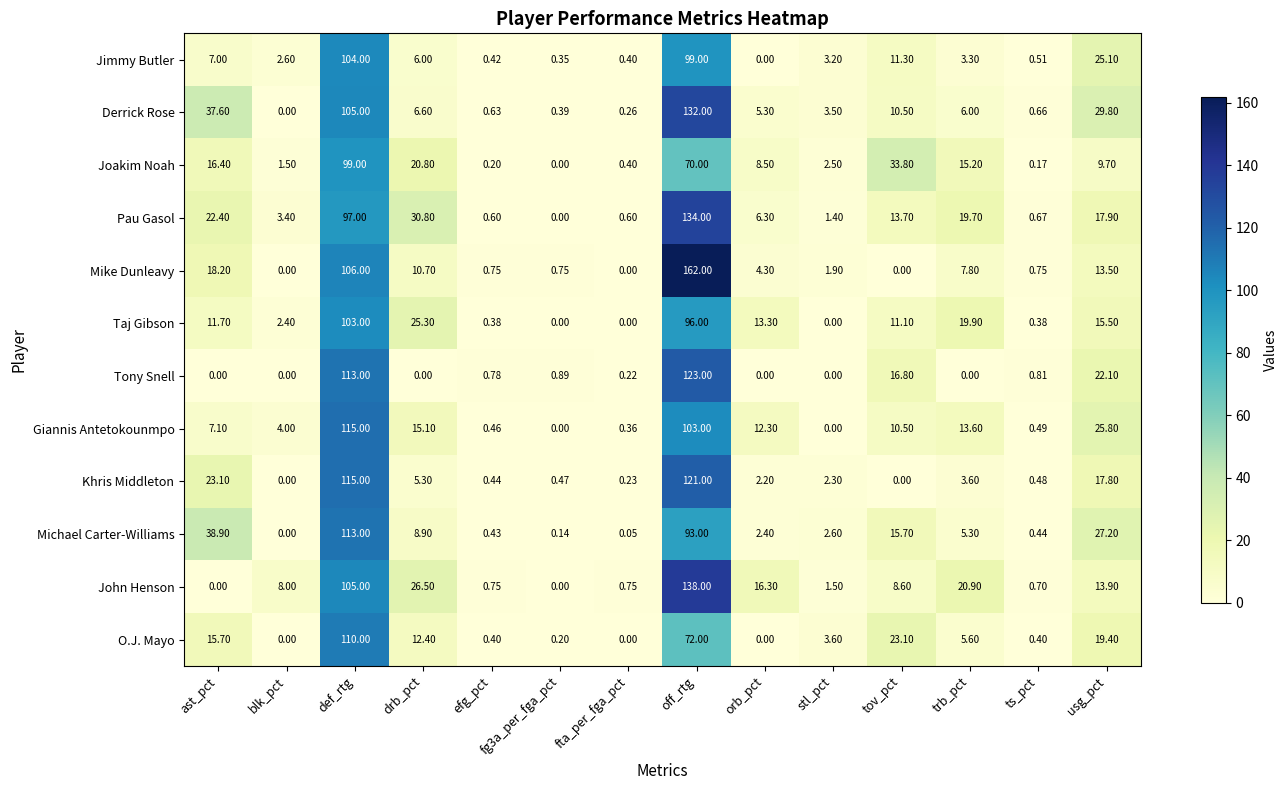

Where does the Giannis Antetokounmpo series first go above 10?

def_rtg